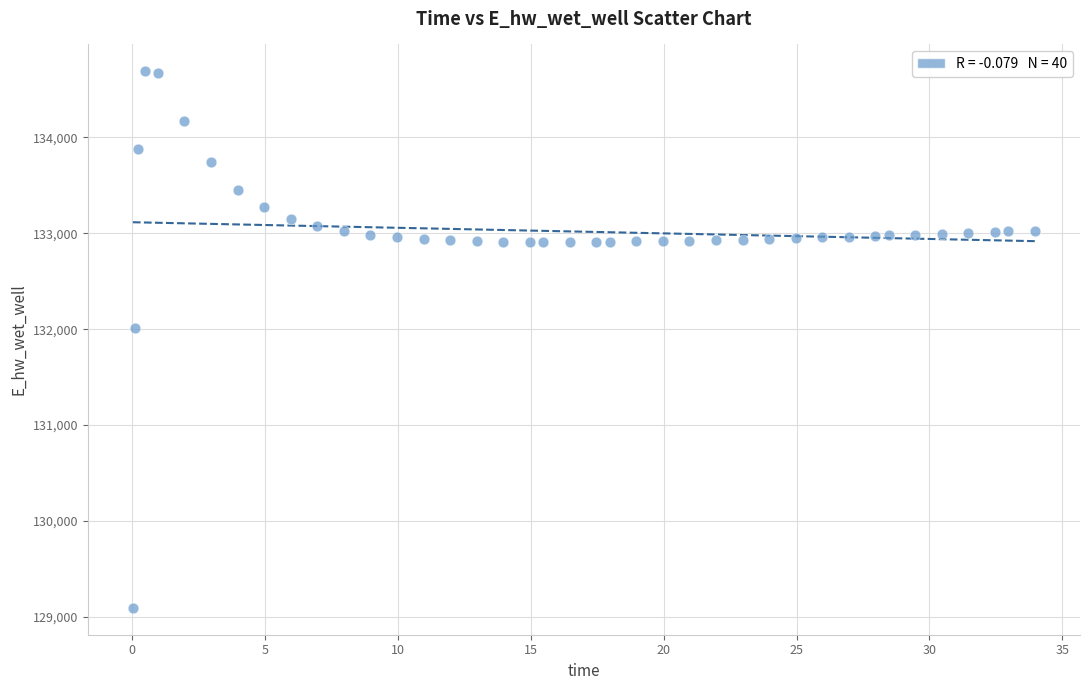

What is the range of X values (max minus min)?

33.9